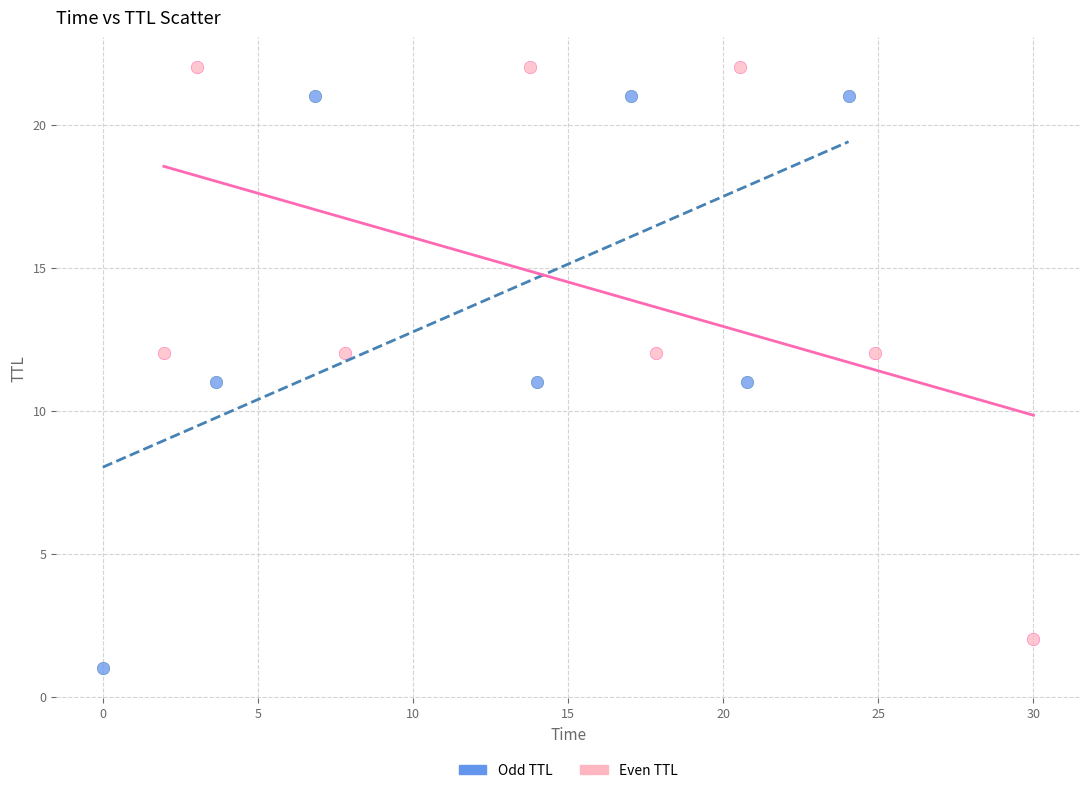

Which series reaches the minimum Y coordinate?

Odd TTL